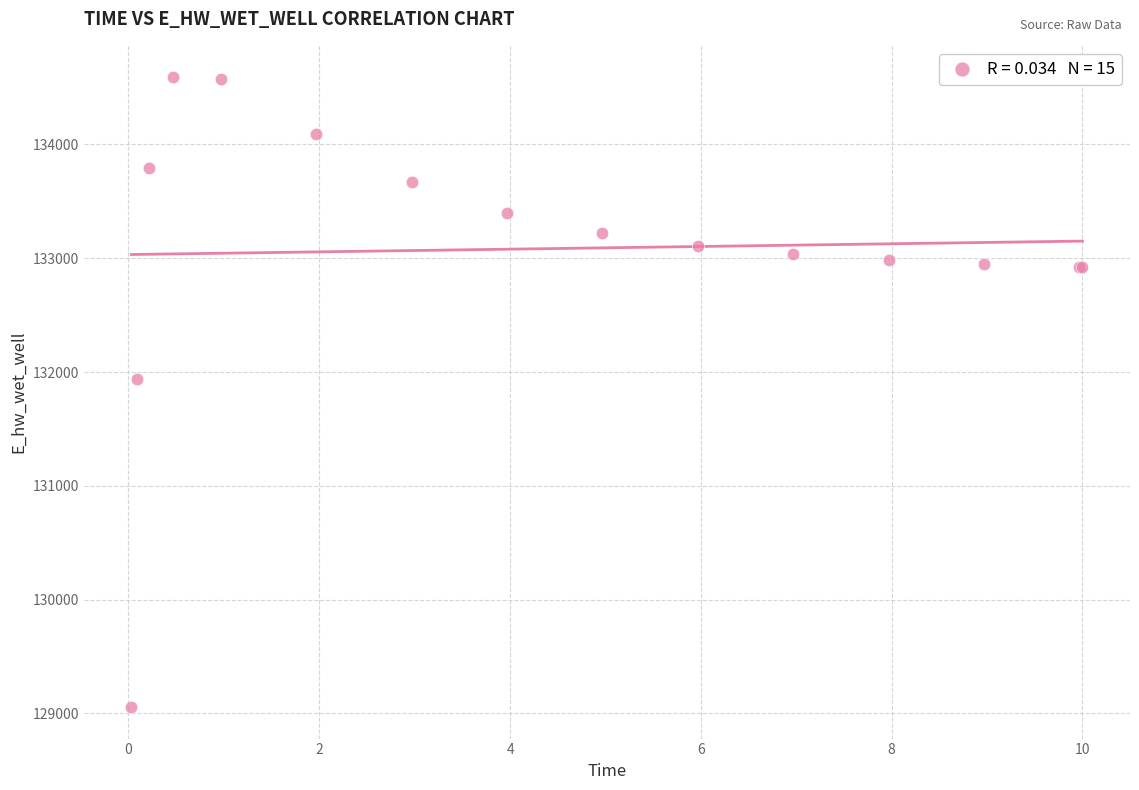

What Y value in the scatter plot is closest to 131822?

131943.1